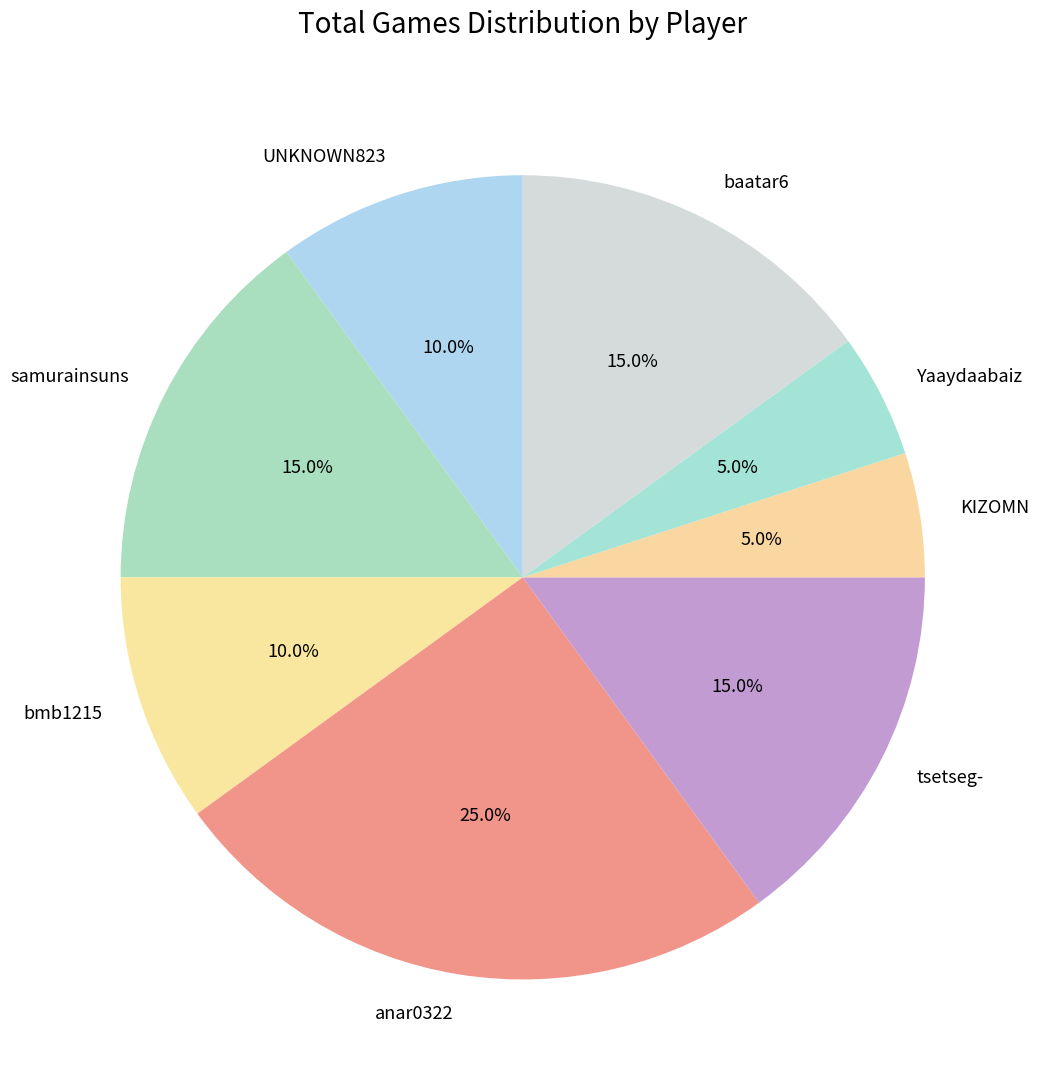

Does Yaaydaabaiz account for over 50% of the chart?

No